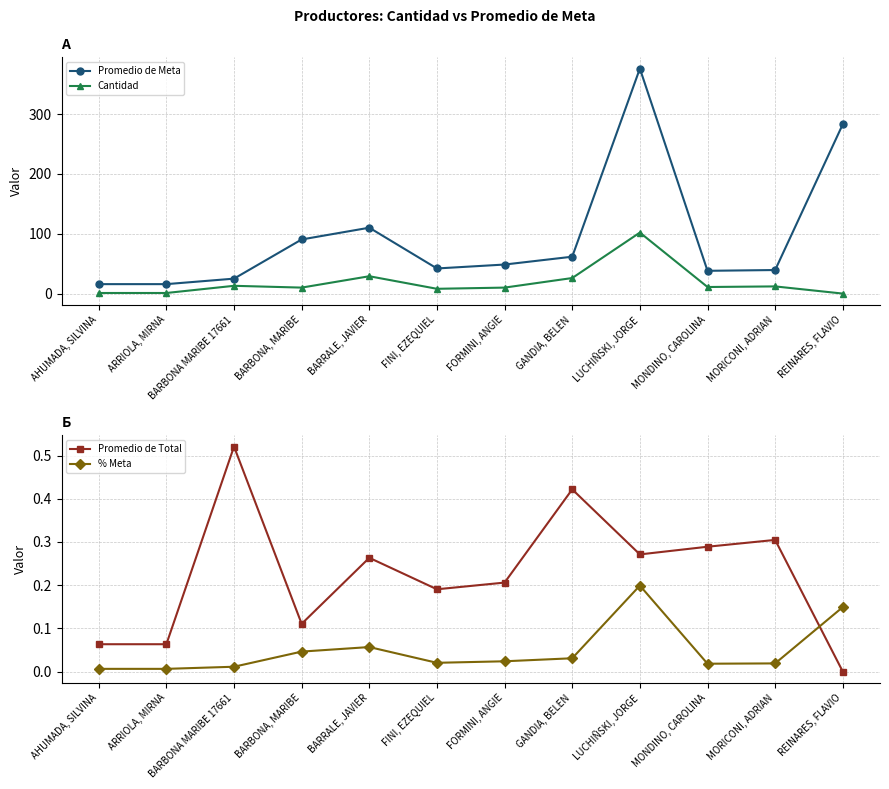

How many data points in Cantidad are above 11?

5